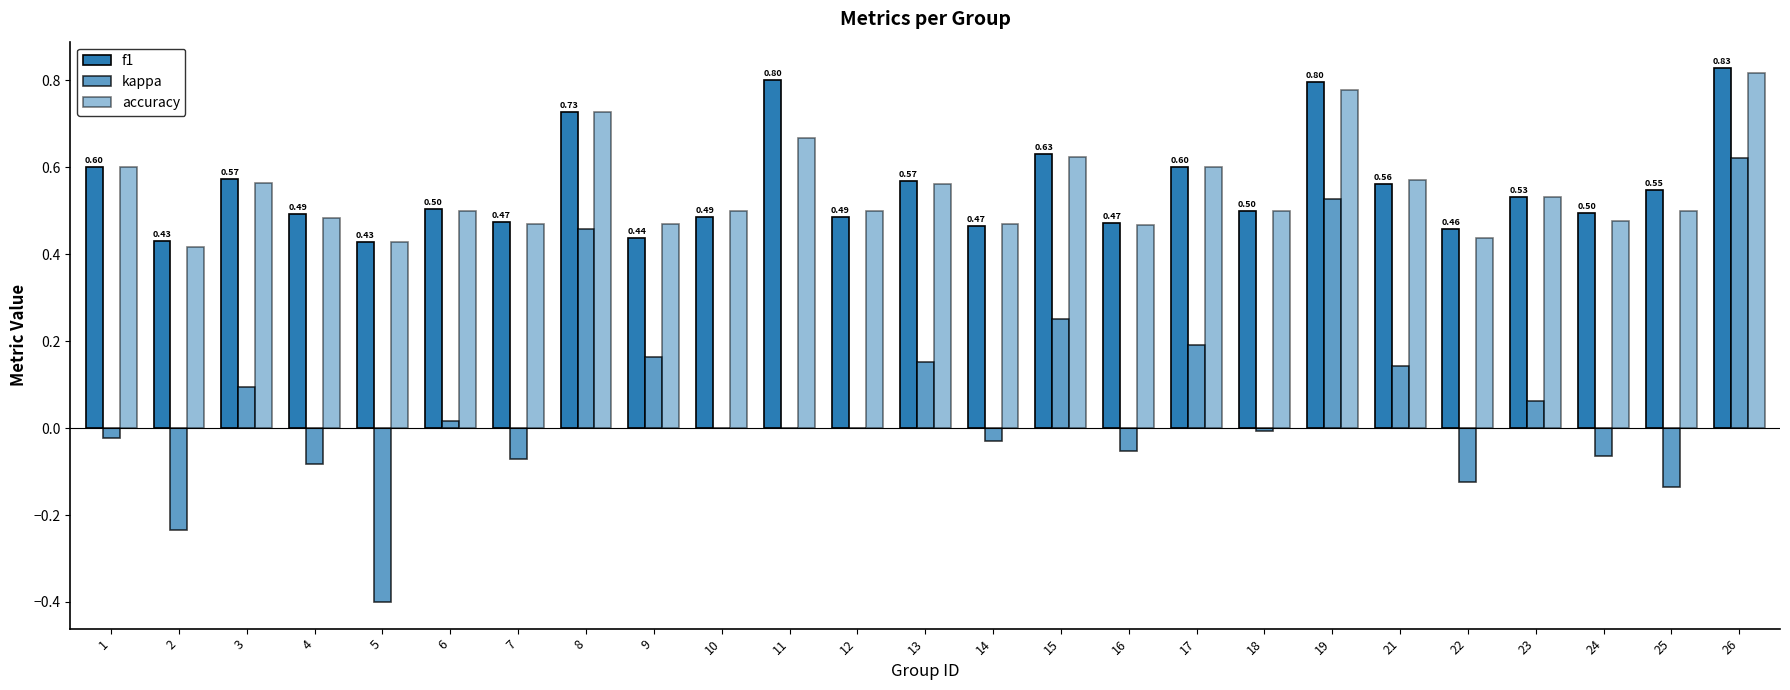

How many distinct data groups are displayed?

3